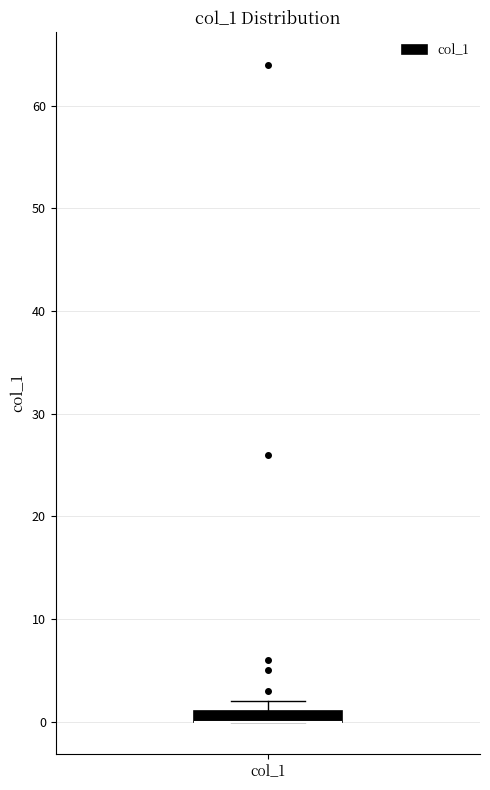

Where is the upper edge of the box for col_1 on the y-axis? The values are not printed on the chart, so give them approximately, as read against the axis.

1